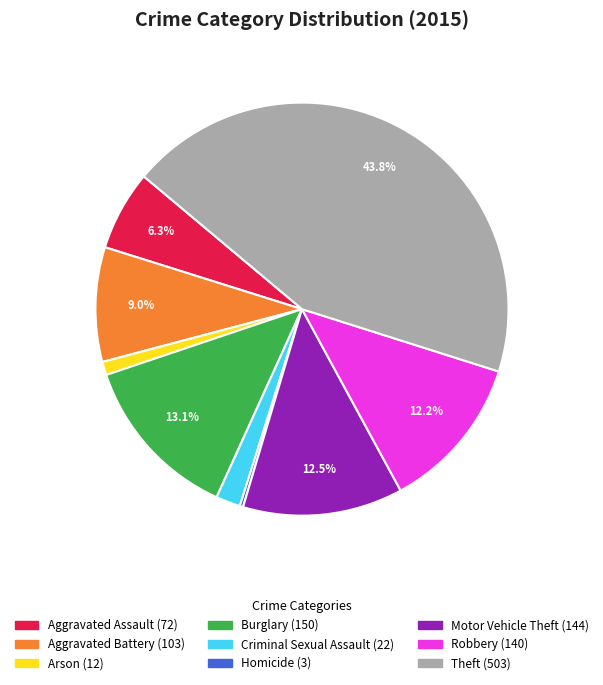

To the nearest percent, what is the combined percentage of Arson and Robbery?

13%